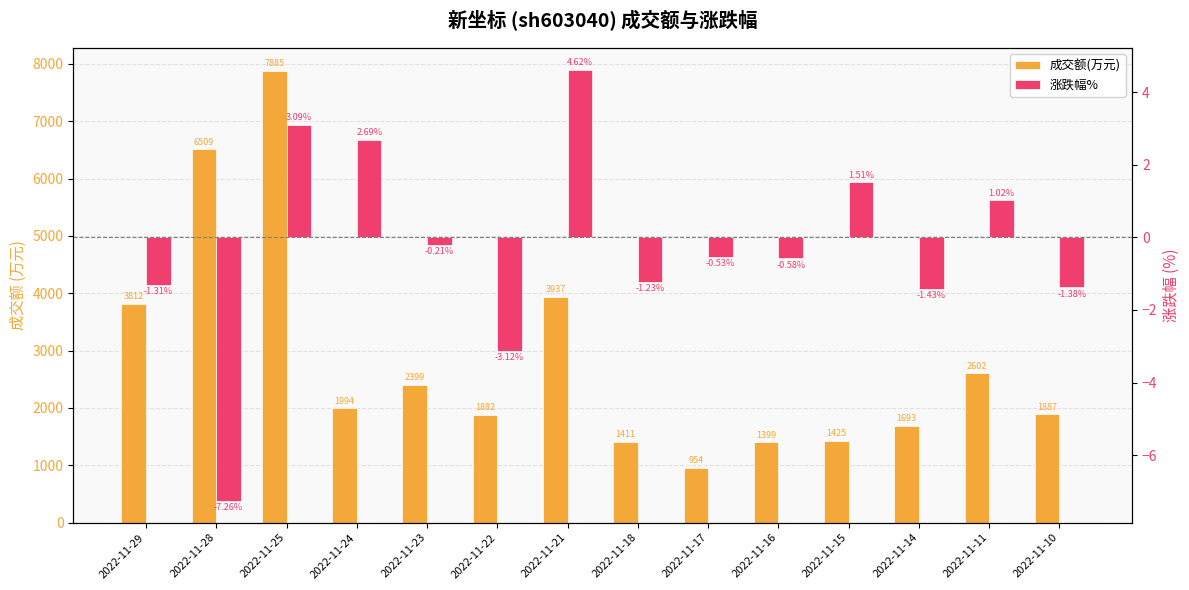

Reading left to right, list all the values displayed in this chart.

成交额(万元): 3812.0	6509.0	7885.0	1994.0	2399.0	1882.0	3937.0	1411.0	954.0	1399.0	1425.0	1693.0	2602.0	1887.0
涨跌幅%: -1.3	-7.3	3.1	2.7	-0.2	-3.1	4.6	-1.2	-0.5	-0.6	1.5	-1.4	1.0	-1.4